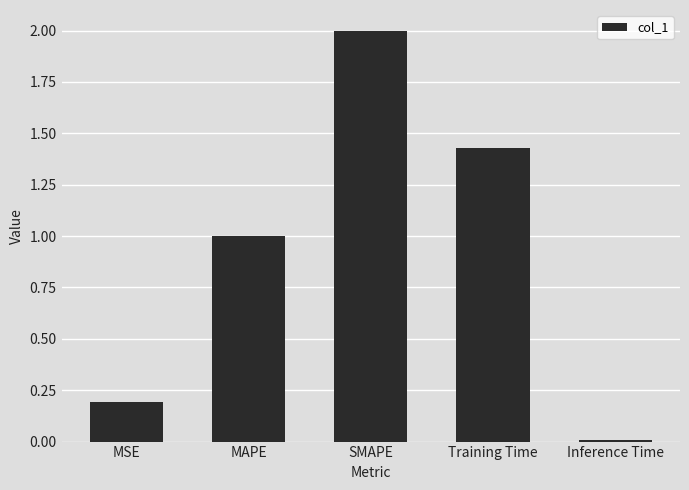

Rank the categories by value from lowest to highest.

Inference Time, MSE, MAPE, Training Time, SMAPE